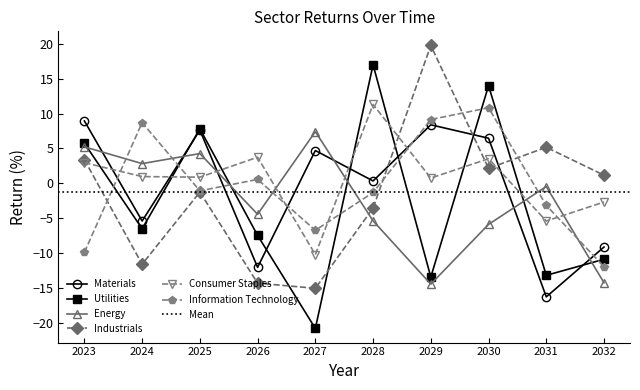

Does the chart display data point markers on the line(s)?

Yes